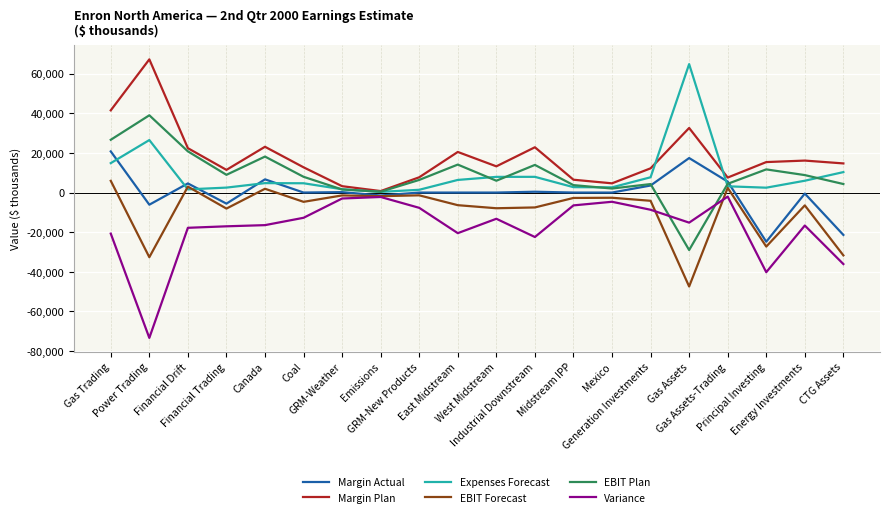

What is the difference between the EBIT Forecast values at GRM-Weather and Financial Drift?

4451